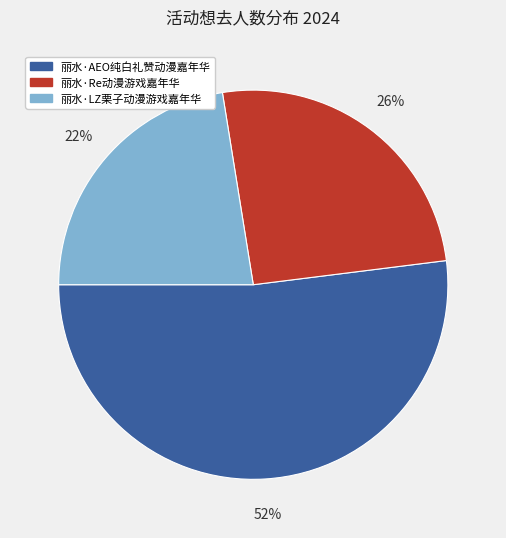

Between 丽水·LZ栗子动漫游戏嘉年华 and 丽水·Re动漫游戏嘉年华, which is larger?

丽水·Re动漫游戏嘉年华